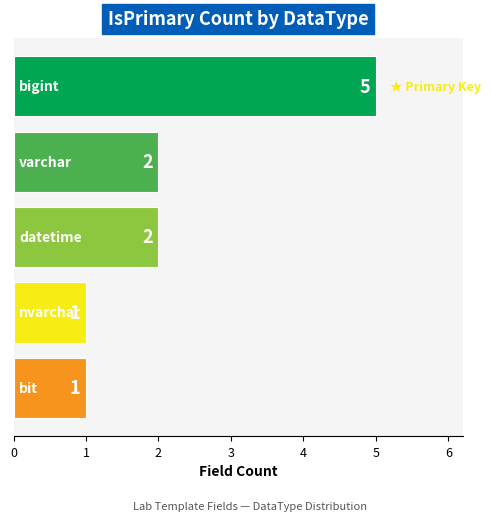

Count the values in the range 1 to 2.

4